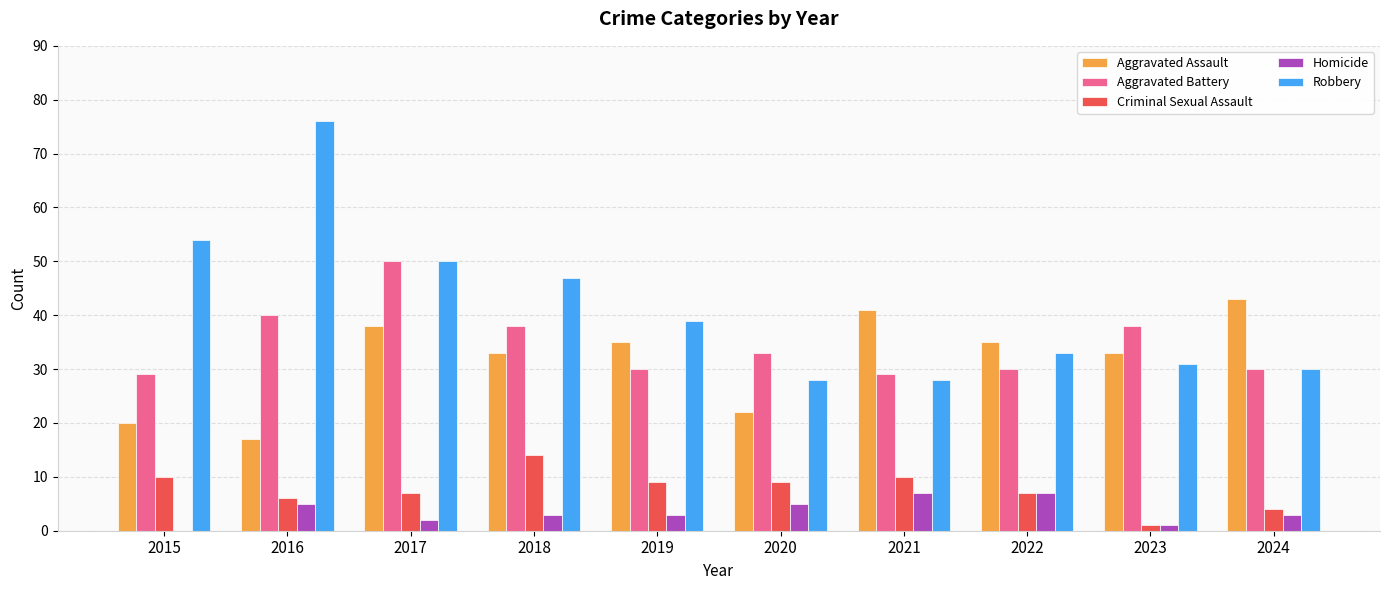

The value of Aggravated Battery at 2017 is 50. True or false?

True